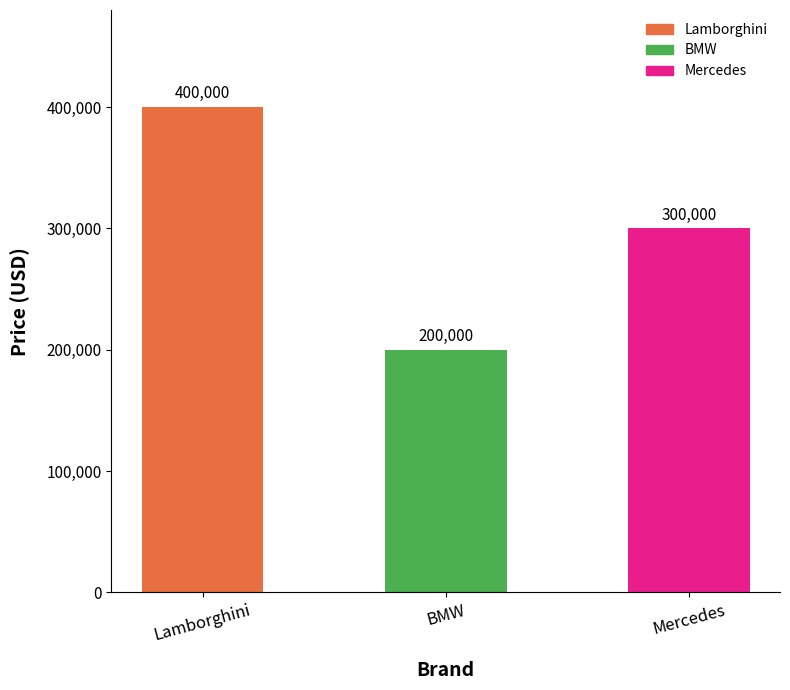

List the labels in order of value, smallest first.

BMW, Mercedes, Lamborghini